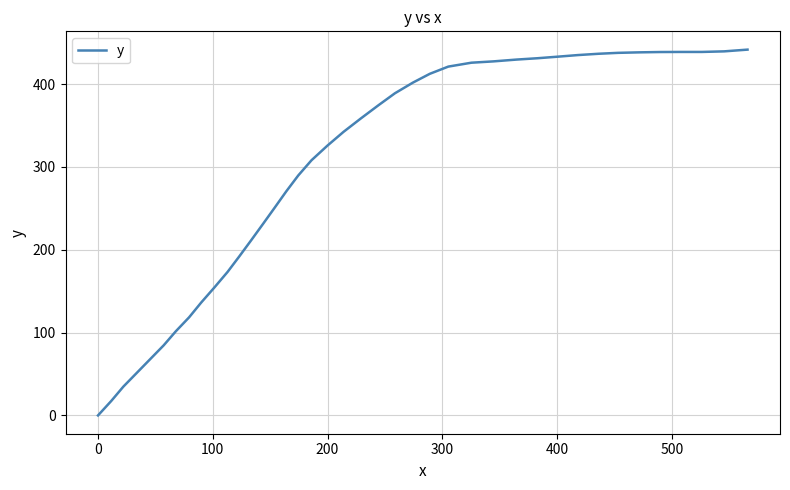

What is the greatest value displayed?

441.7